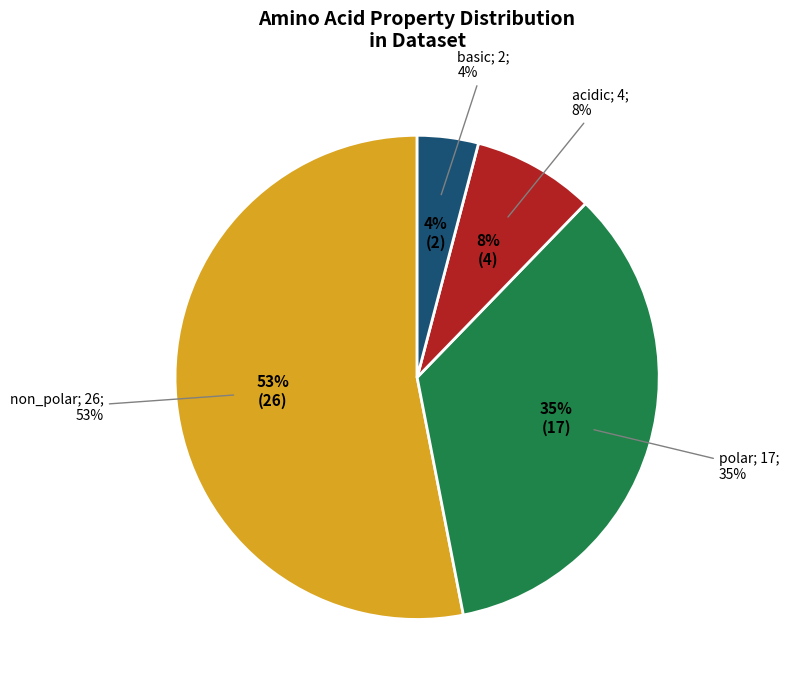

To the nearest percent, what is the combined percentage of polar and acidic?

43%